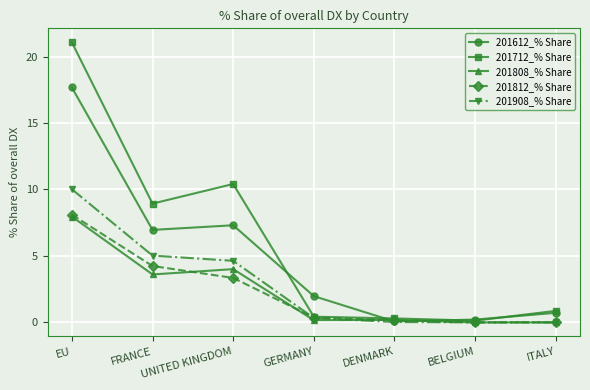

The 201908_% Share series shows 7.4 at FRANCE. True or false?

False